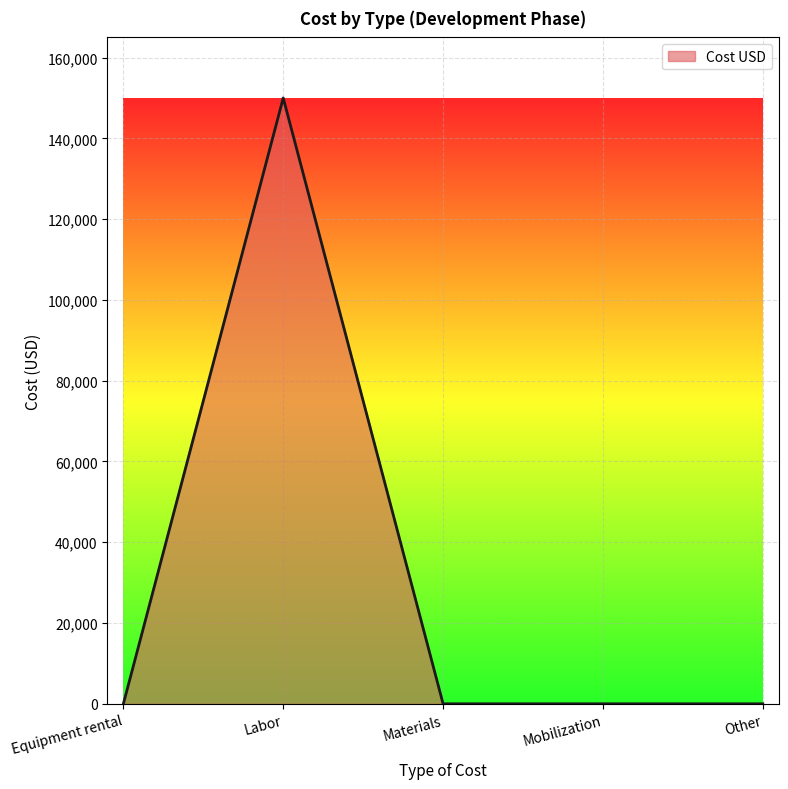

What is the maximum value shown in the chart?

150000